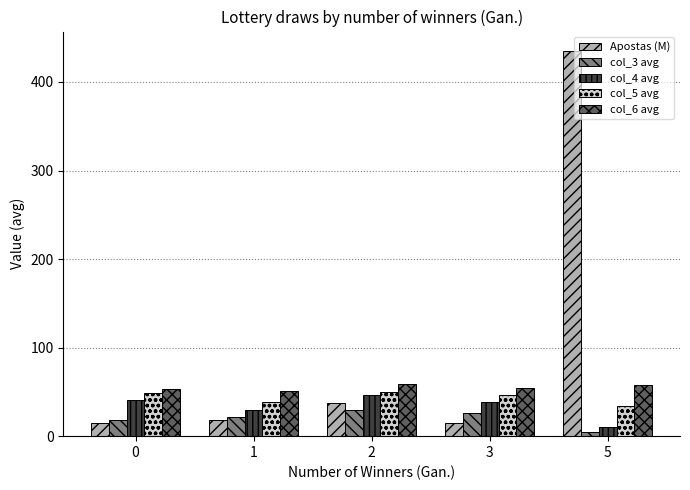

How many series are shown in this chart?

5